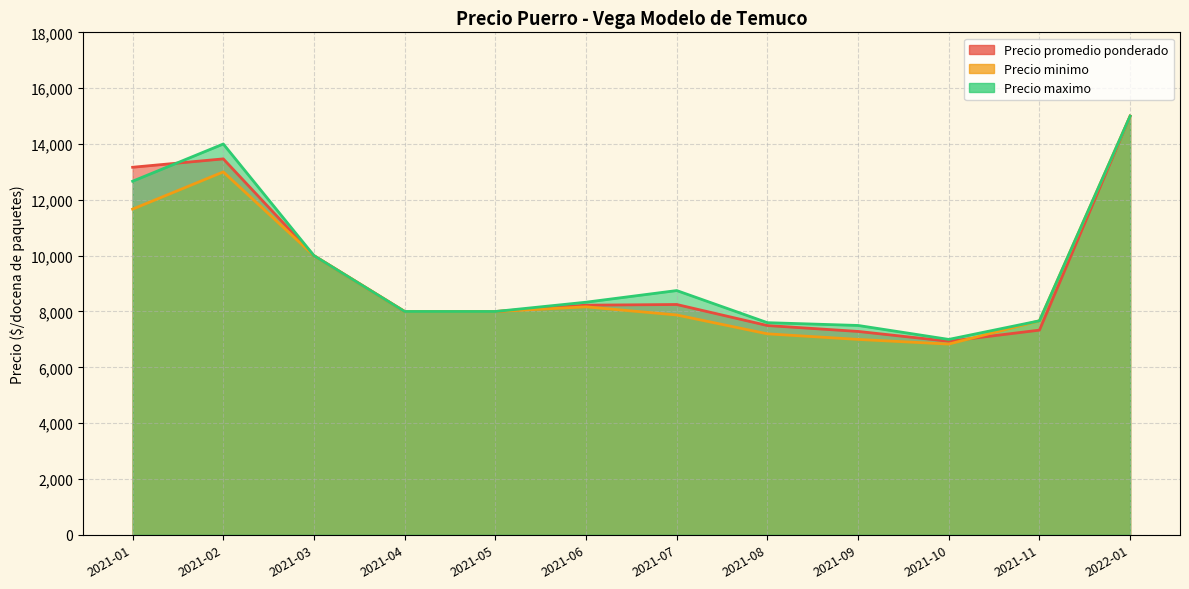

Which series has the widest spread of values?

Precio maximo